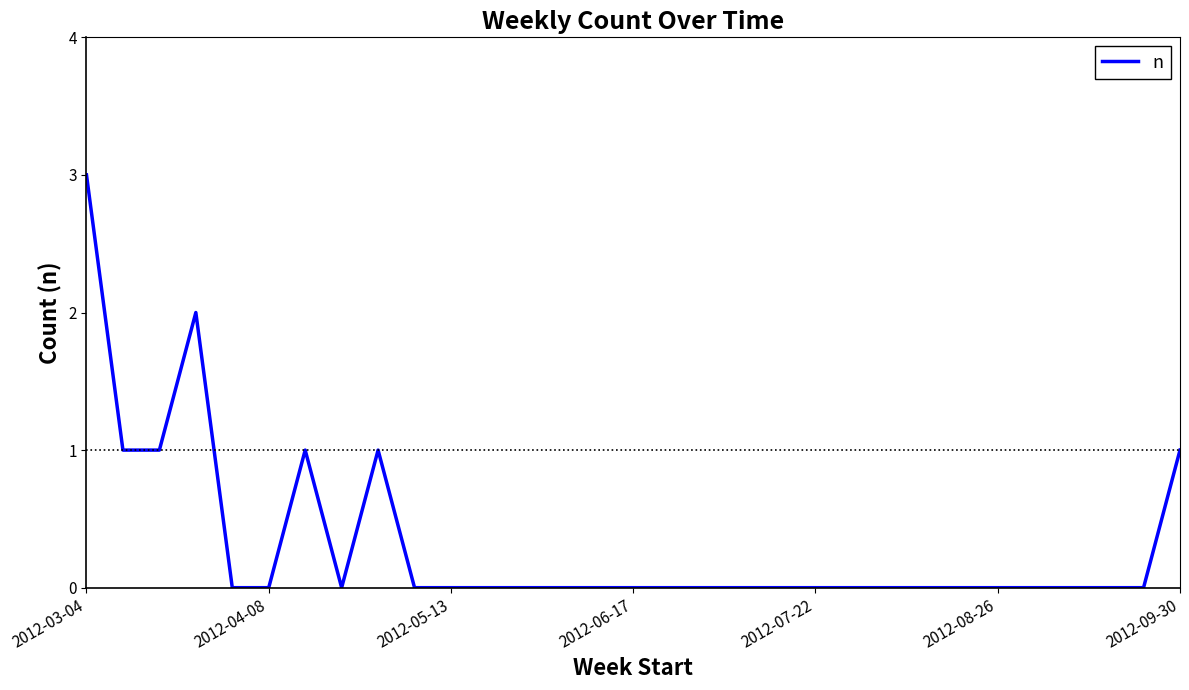

What is the maximum value shown in the chart?

3